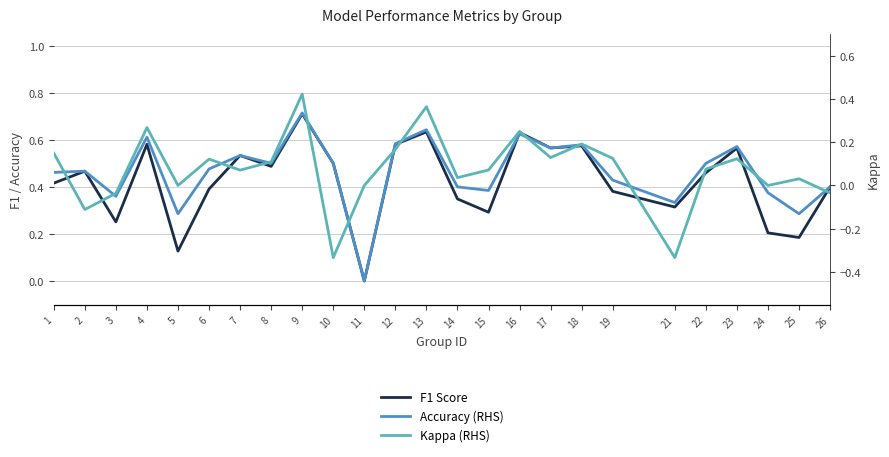

Is the value of Accuracy (RHS) at 10 greater than the value of Kappa (RHS) at 4?

Yes